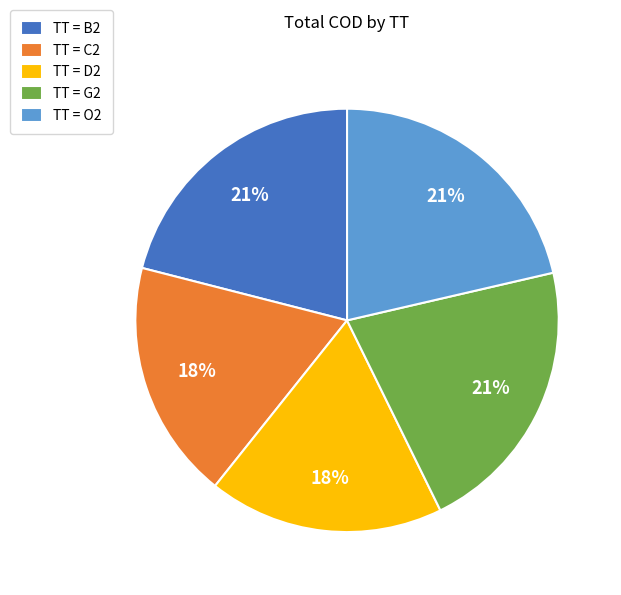

Do TT = G2 and TT = D2 together represent more than half of the pie?

No